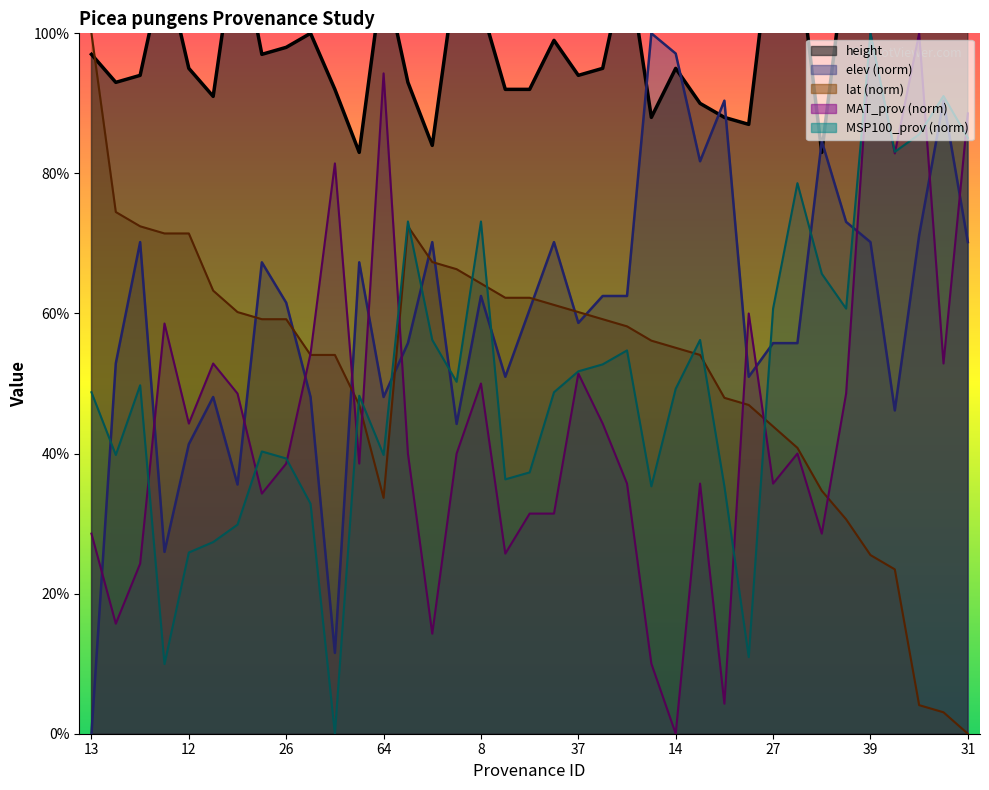

What is the approximate value of MSP100_prov at 30?

52.7